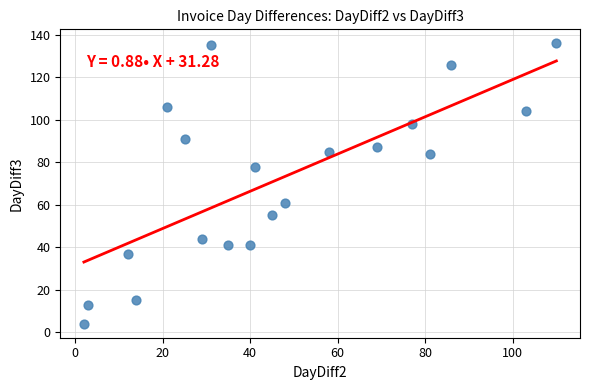

What is the range of Y values (max minus min)?

132